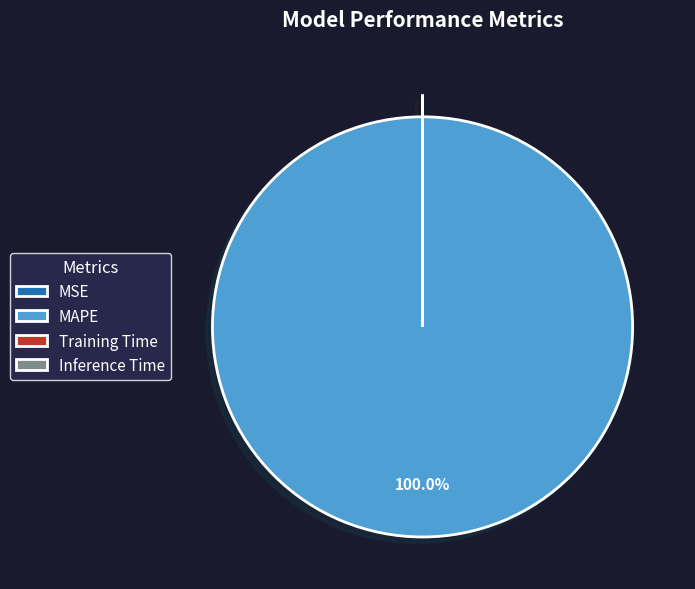

Is there any slice that represents more than half of the pie?

Yes